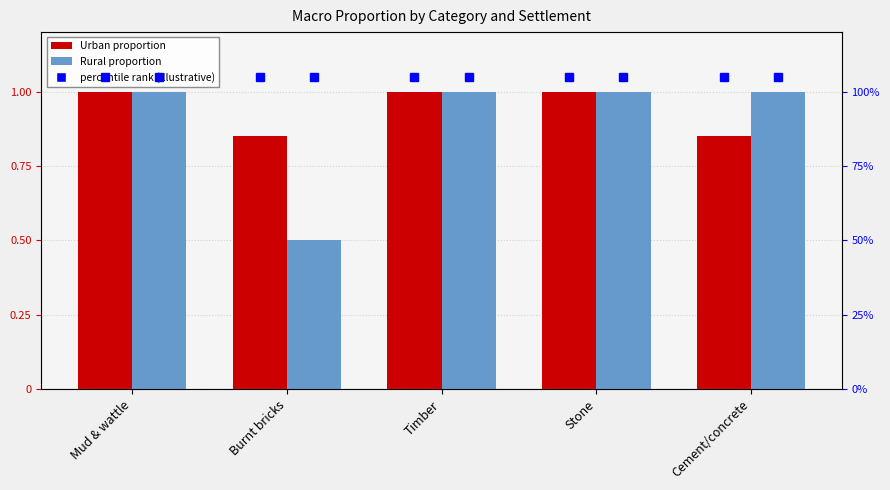

Rank the categories by Urban value from highest to lowest.

Mud & wattle, Timber, Stone, Burnt bricks, Cement/concrete